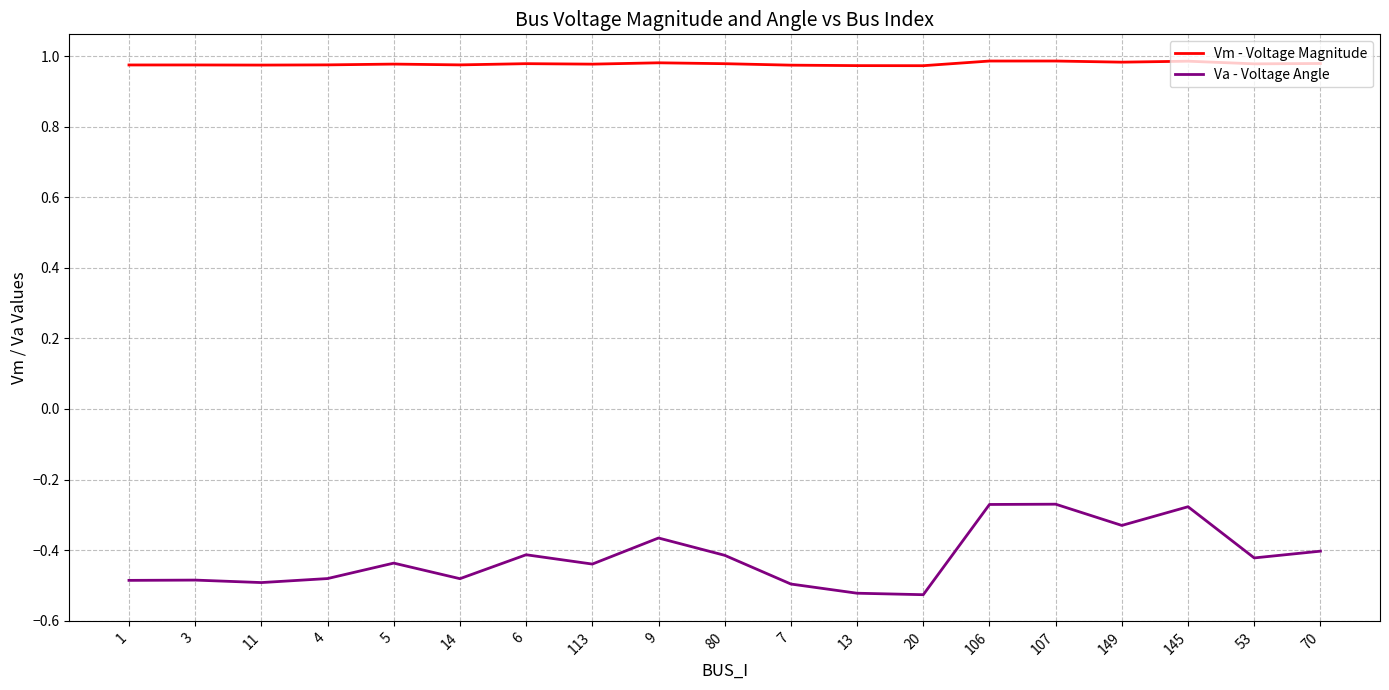

True or false: Va - Voltage Angle and Vm - Voltage Magnitude cross at least once.

False